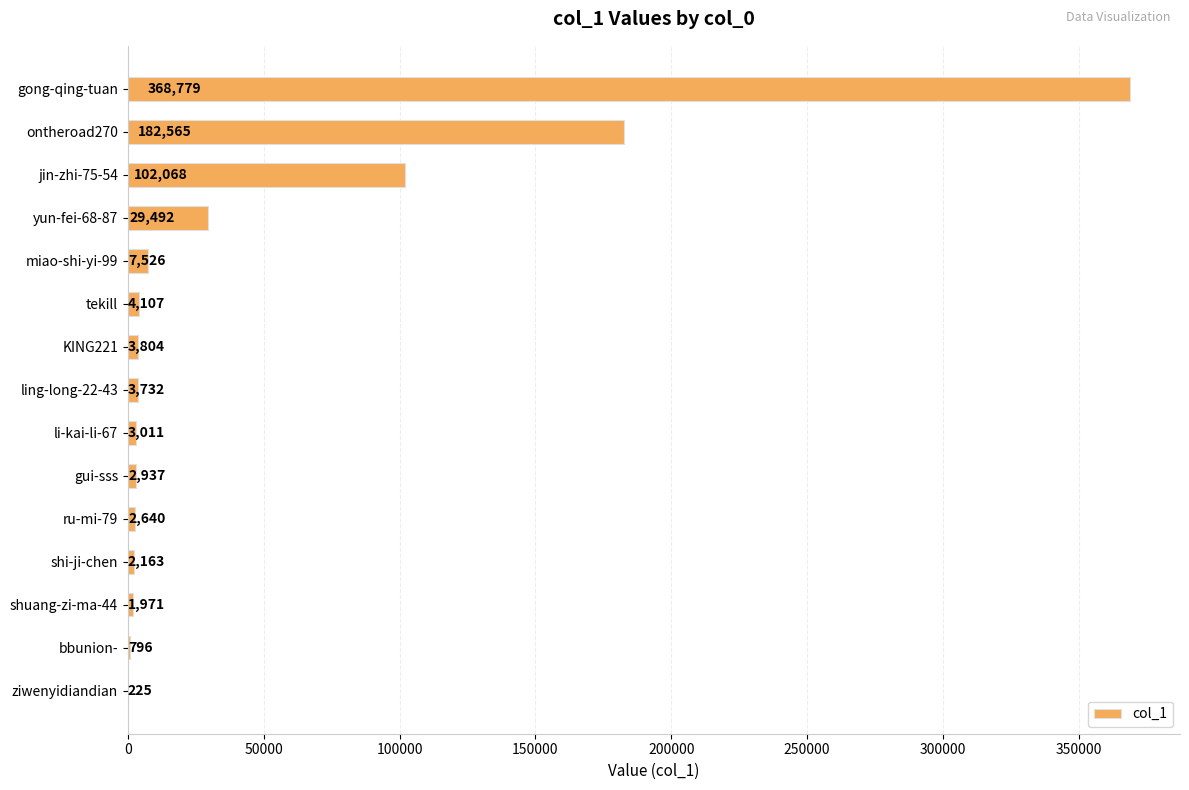

What is the greatest value displayed?

368779